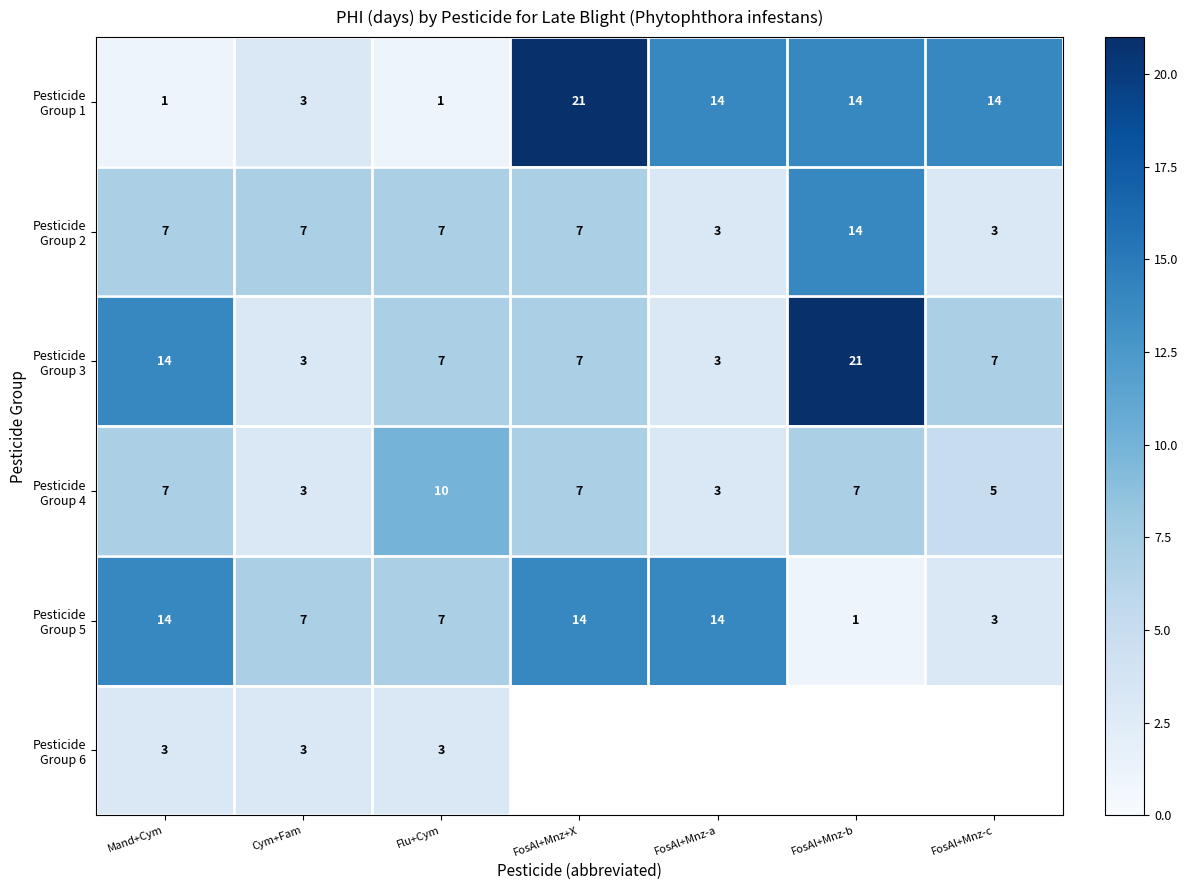

What is the total value across all series at Mand+Cym?

46